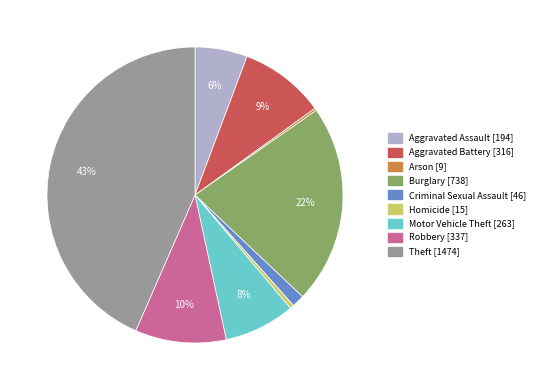

Which has a higher value, Aggravated Battery or Theft?

Theft